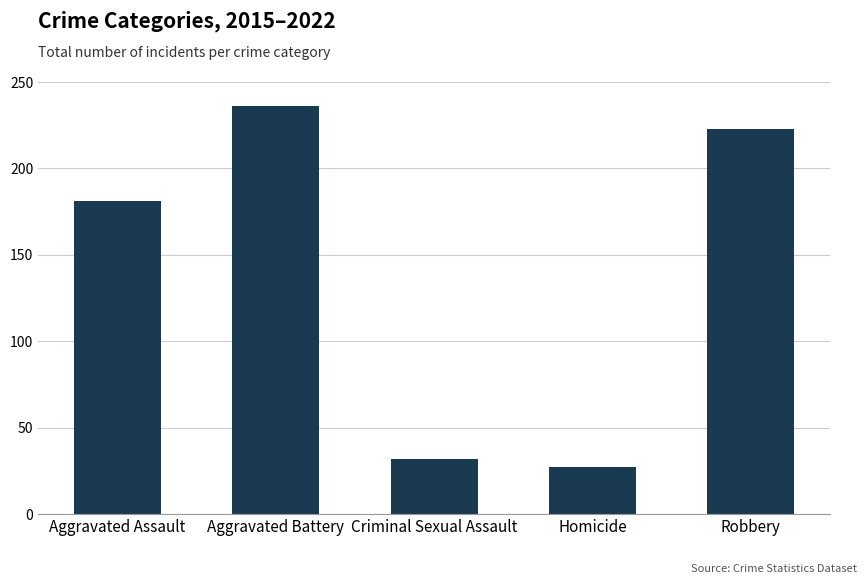

How many values are below 181?

2